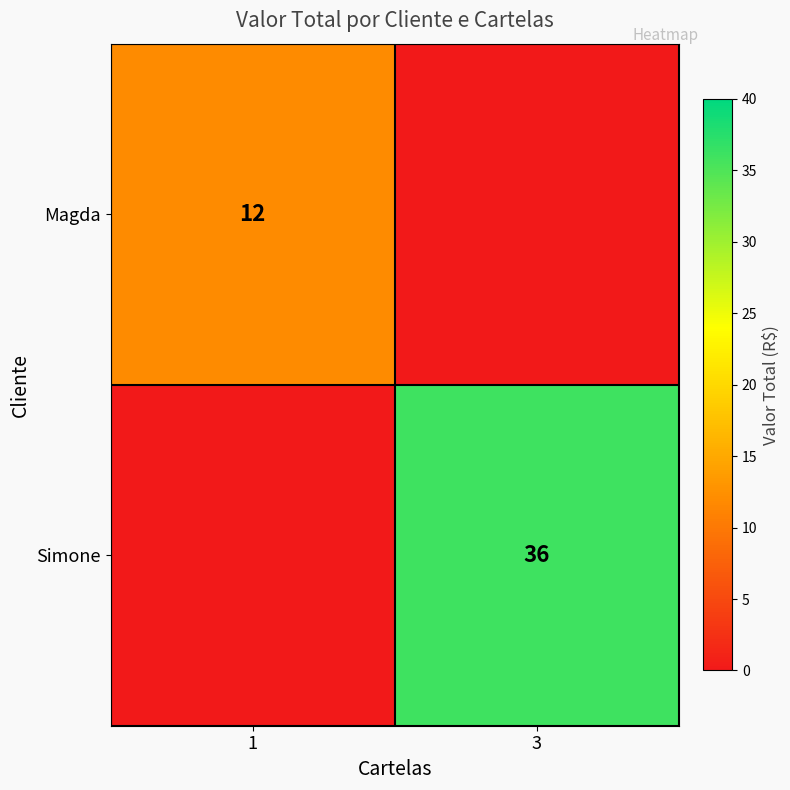

The Simone series shows 24 at 3. True or false?

False